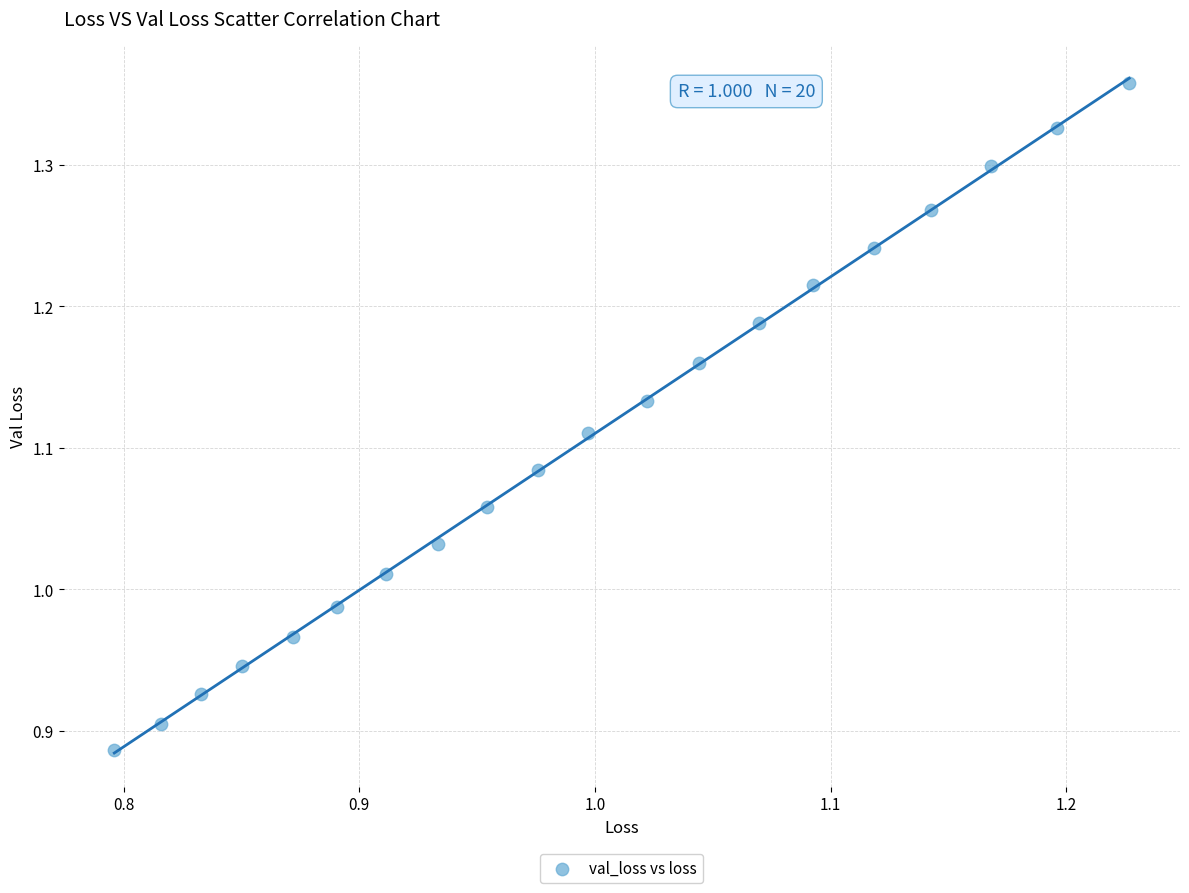

What is the range of Y values (max minus min)?

0.5